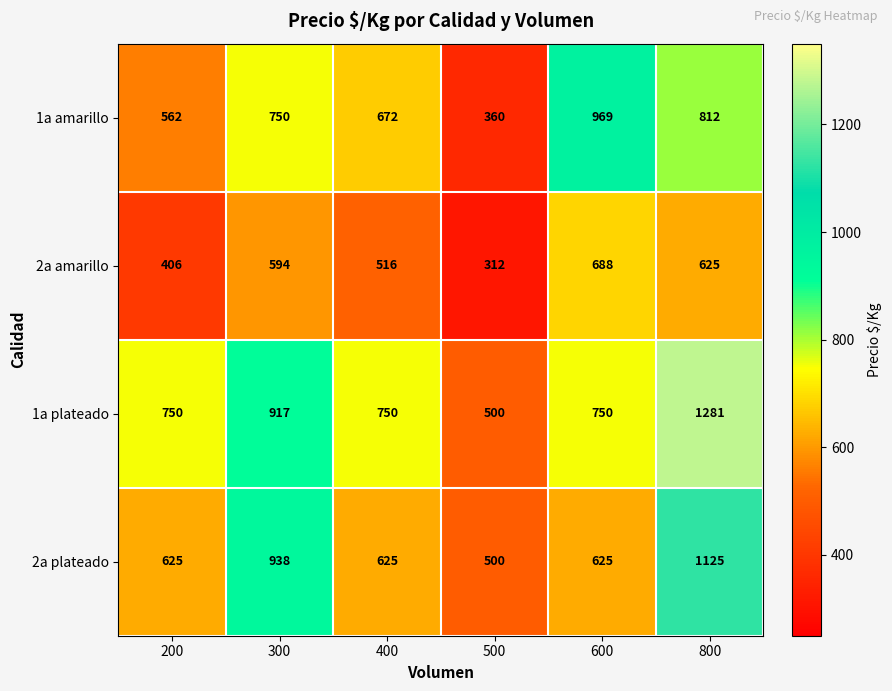

What is the difference between the 2a amarillo values at 200 and 600?

282